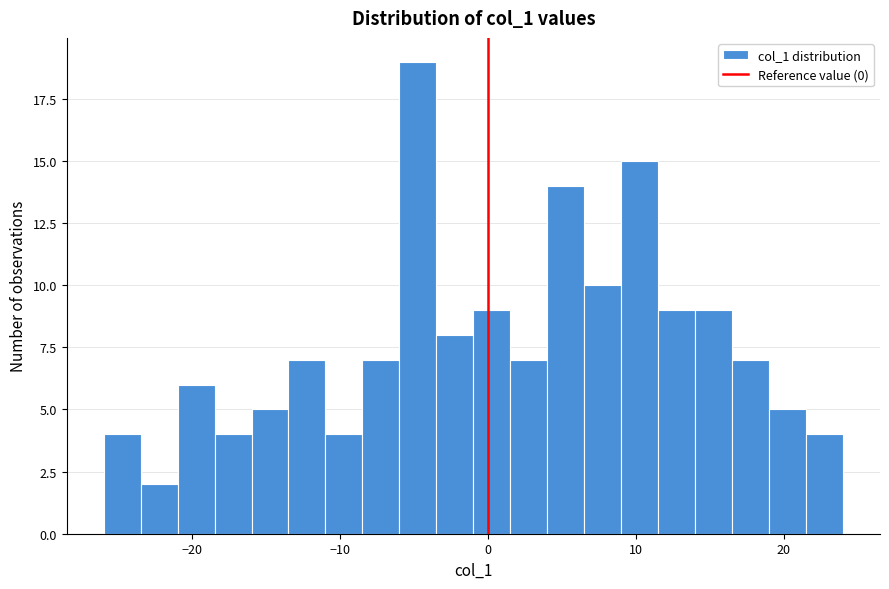

Read against the x-axis, roughly where is the centre of the tallest bar?

-5